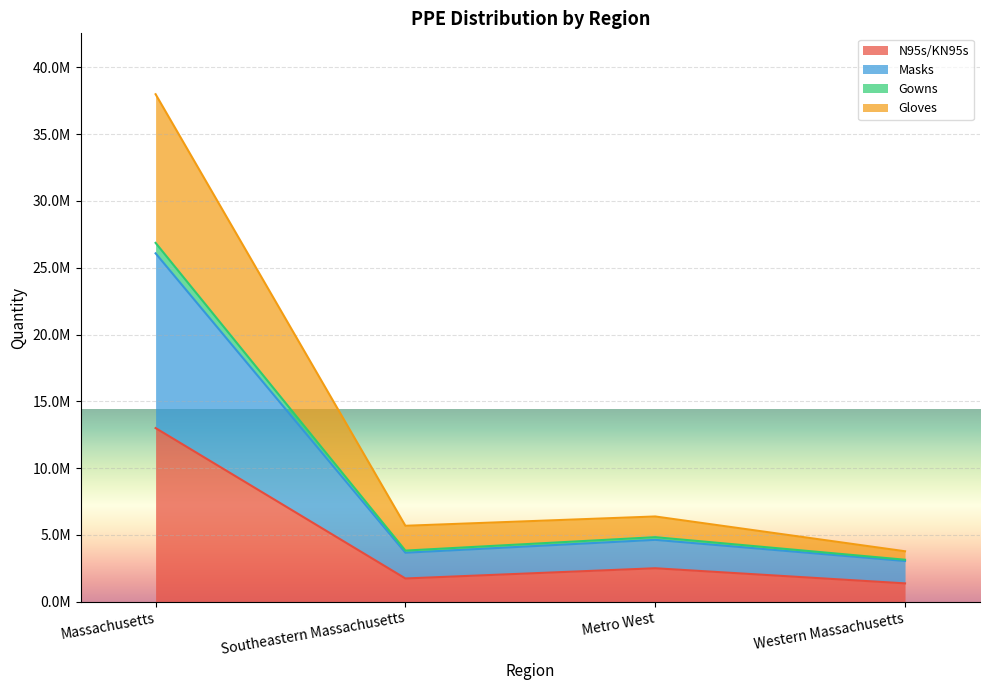

The value of Gloves at Southeastern Massachusetts is 6829852. True or false?

False